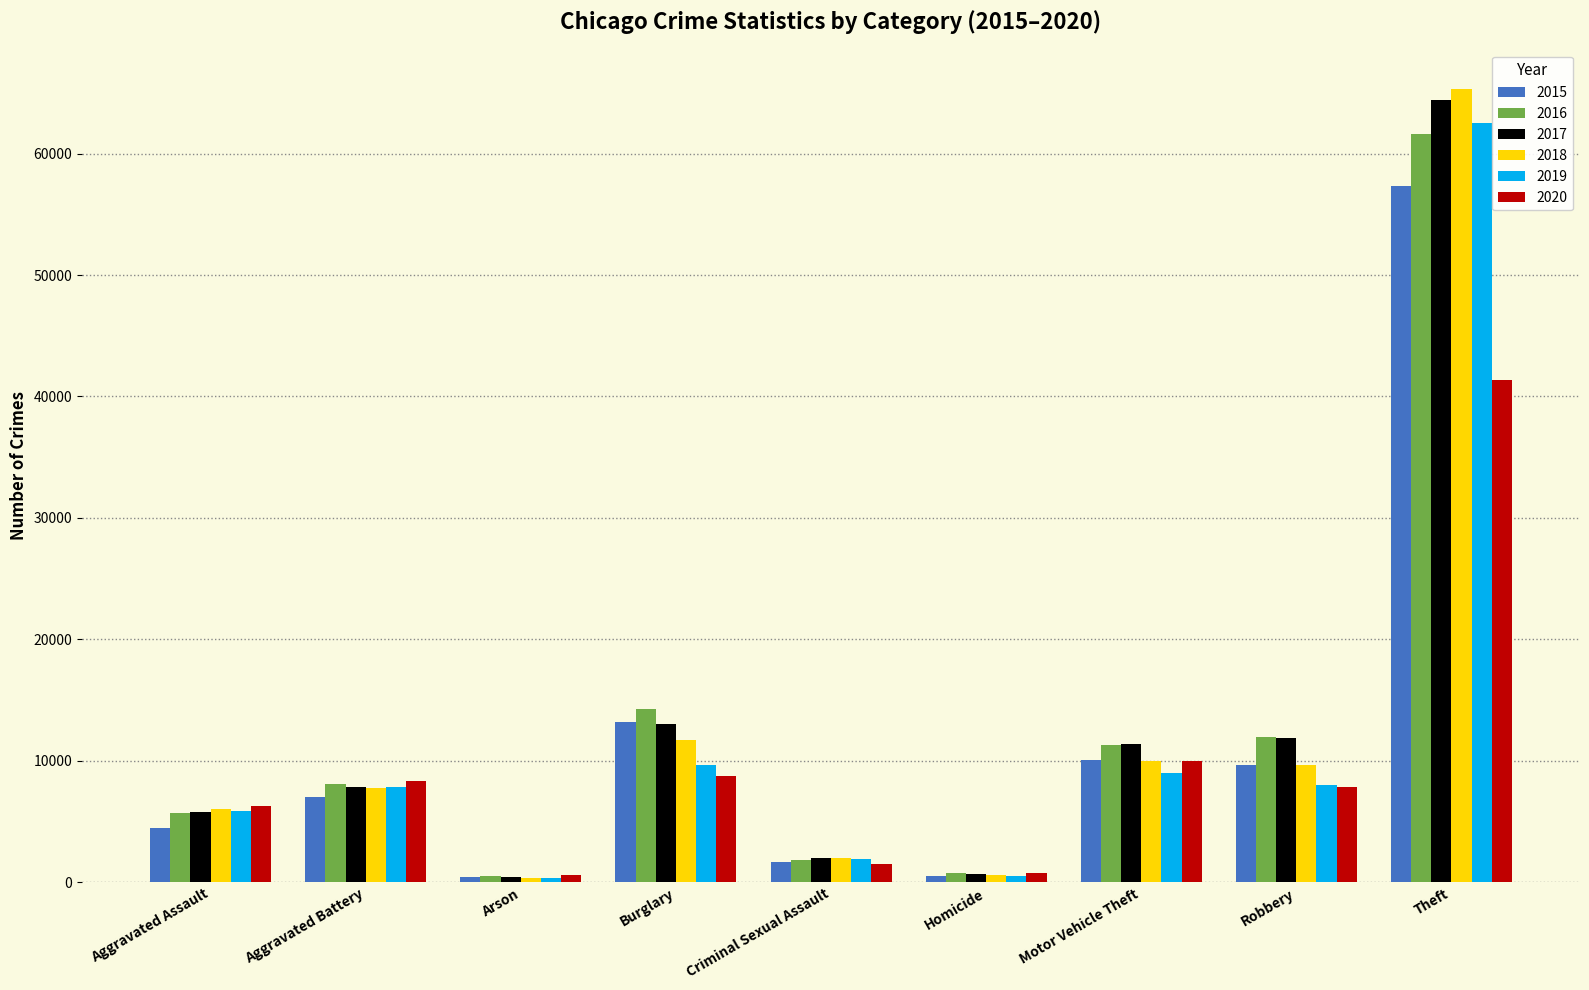

At which category is the sum across all series the highest?

Theft